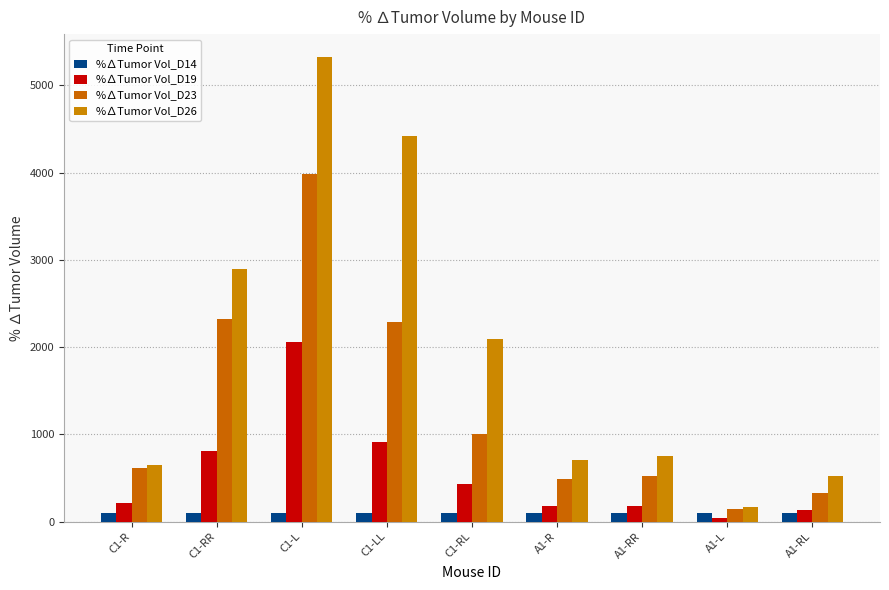

What is the smallest value displayed?

38.0